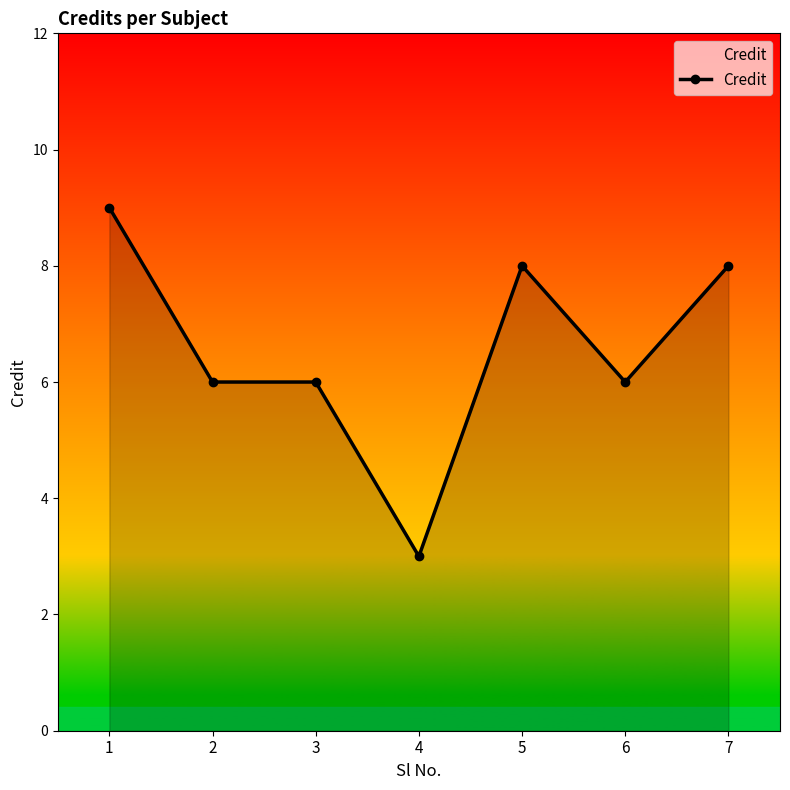

What is the ratio of the value at 2 to the value at 4?

2.0